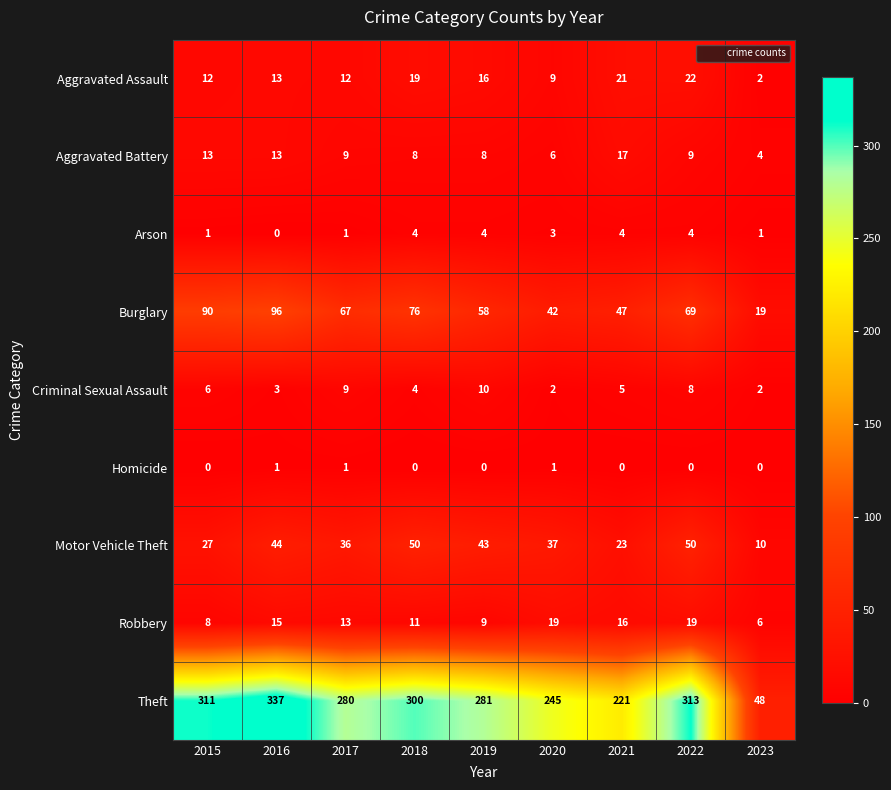

The Criminal Sexual Assault series shows 1 at 2020. True or false?

False